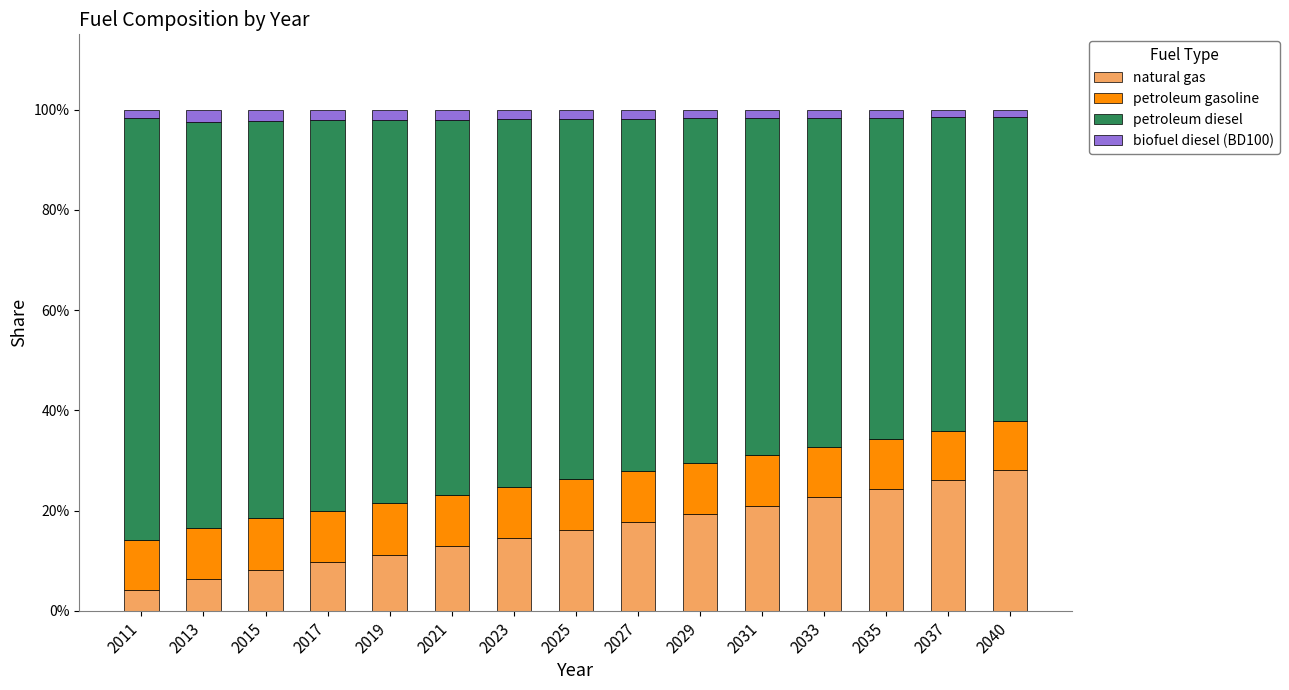

Rank the series at 2021 from lowest to highest value.

biofuel diesel (BD100), petroleum gasoline, natural gas, petroleum diesel